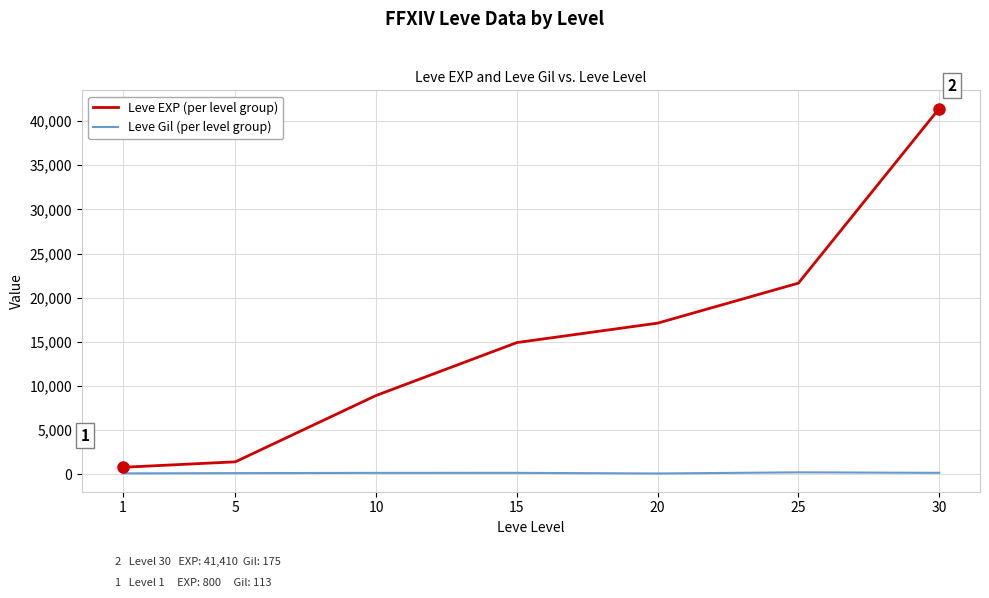

What is the lowest value of the Leve Gil (per level group) series?

101